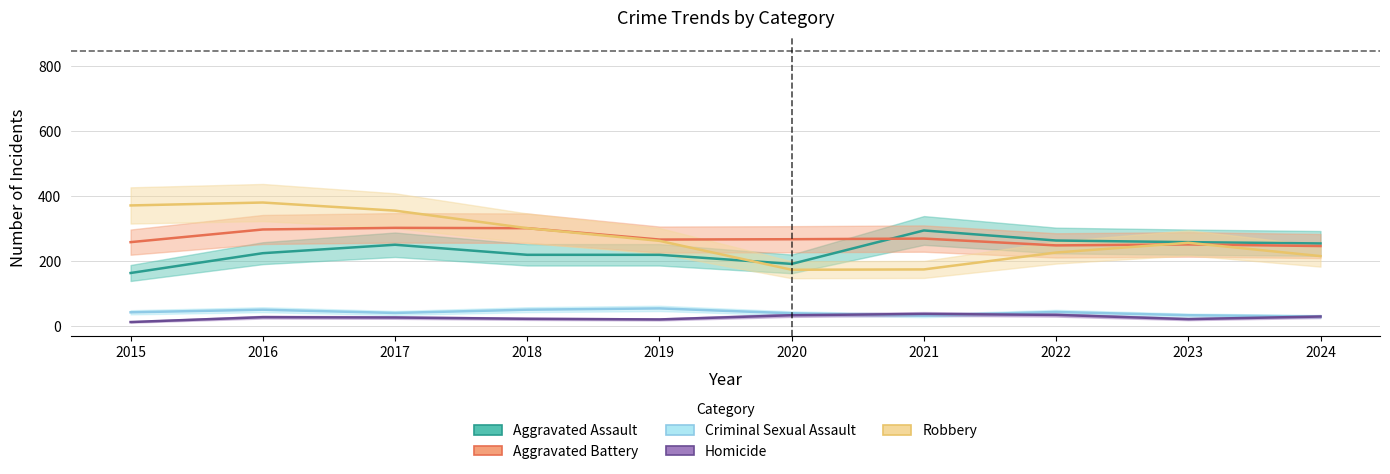

Does the chart display data point markers on the line(s)?

No